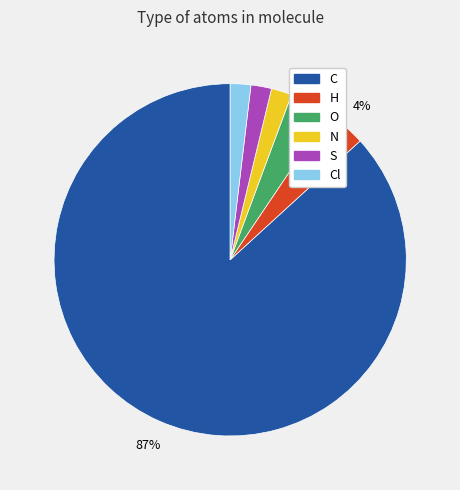

How many slices are in this pie chart?

6